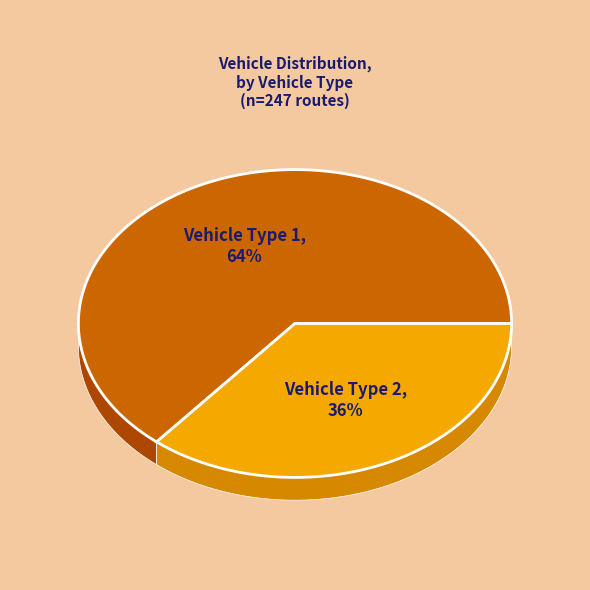

To the nearest percent, what is the combined percentage of Vehicle Type 1 and Vehicle Type 2?

100%